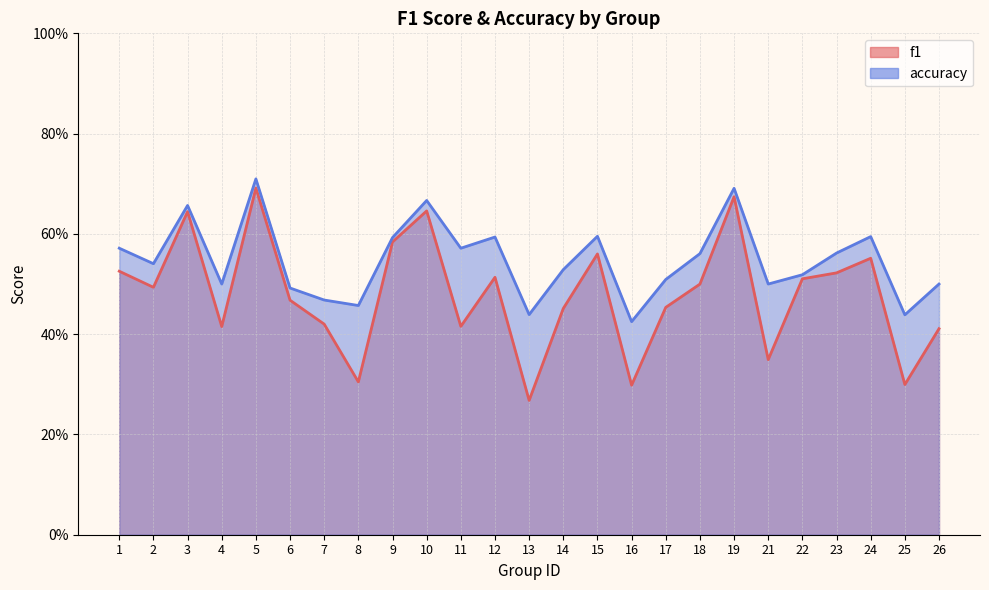

At which label does f1 reach its peak?

5